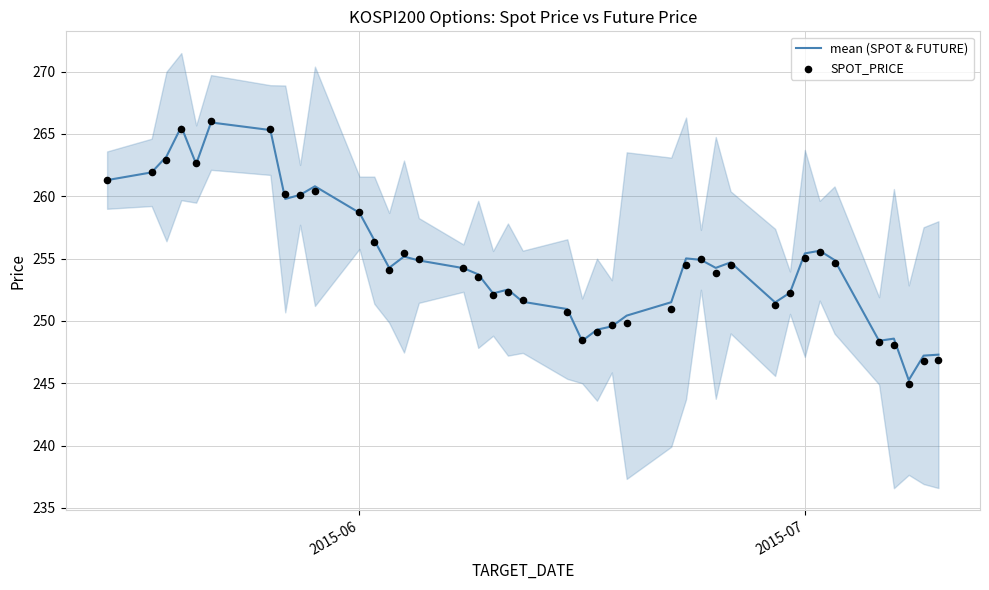

Which series contains the highest Y value?

SPOT_PRICE